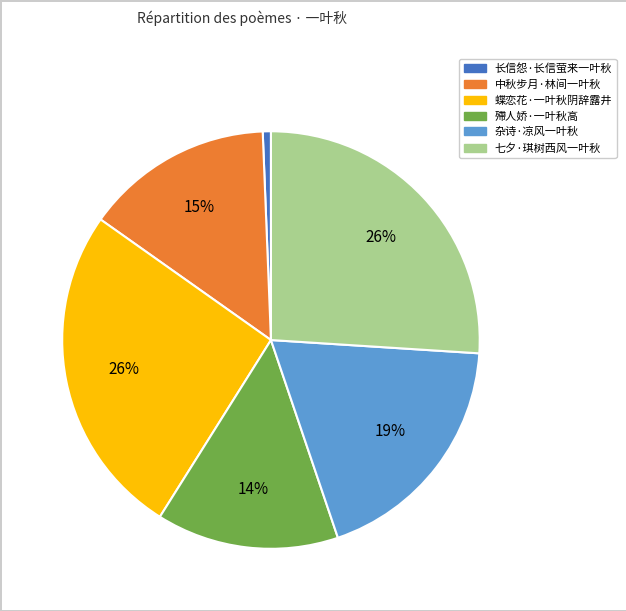

Which has a higher value, 杂诗·凉风一叶秋 or 殢人娇·一叶秋高?

杂诗·凉风一叶秋